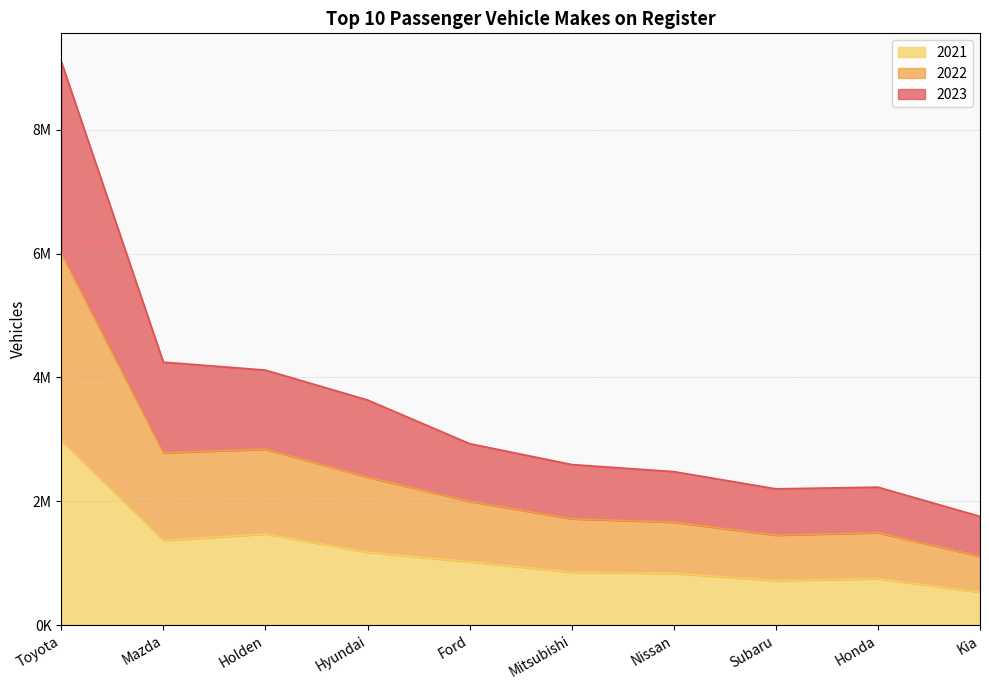

At which category is the sum across all series the highest?

Toyota